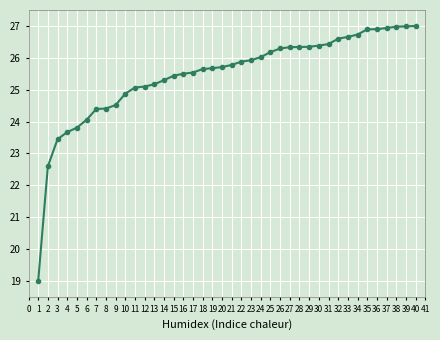

How many series are shown in this chart?

1